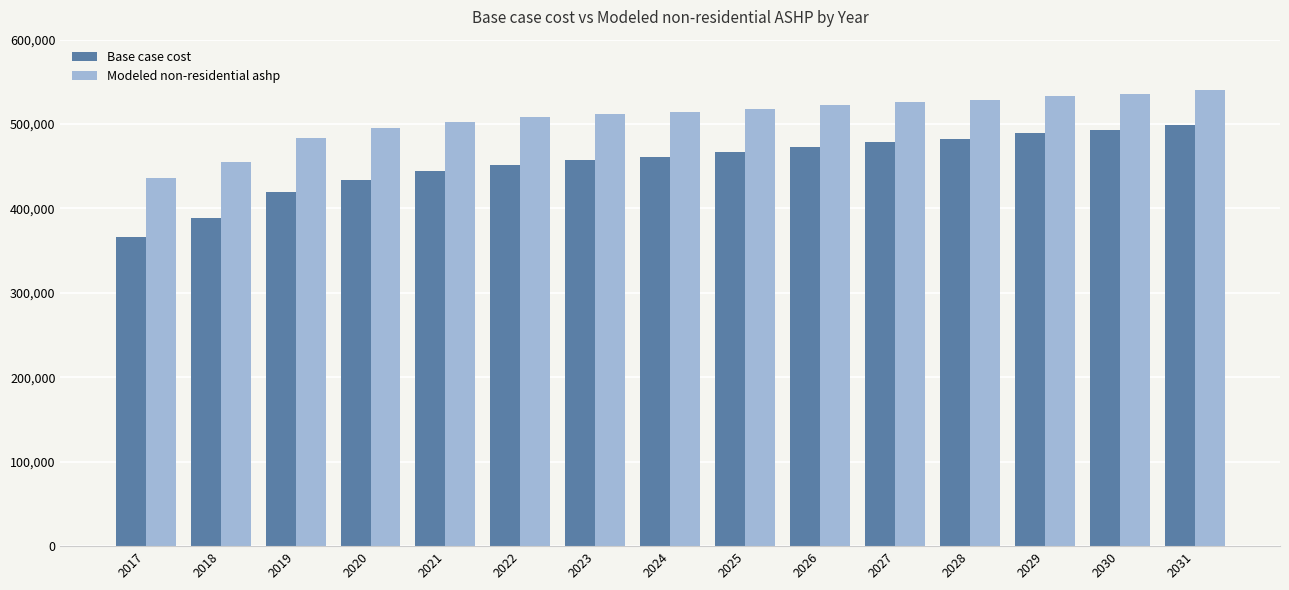

Which series has the largest total across all categories?

Modeled non-residential ashp